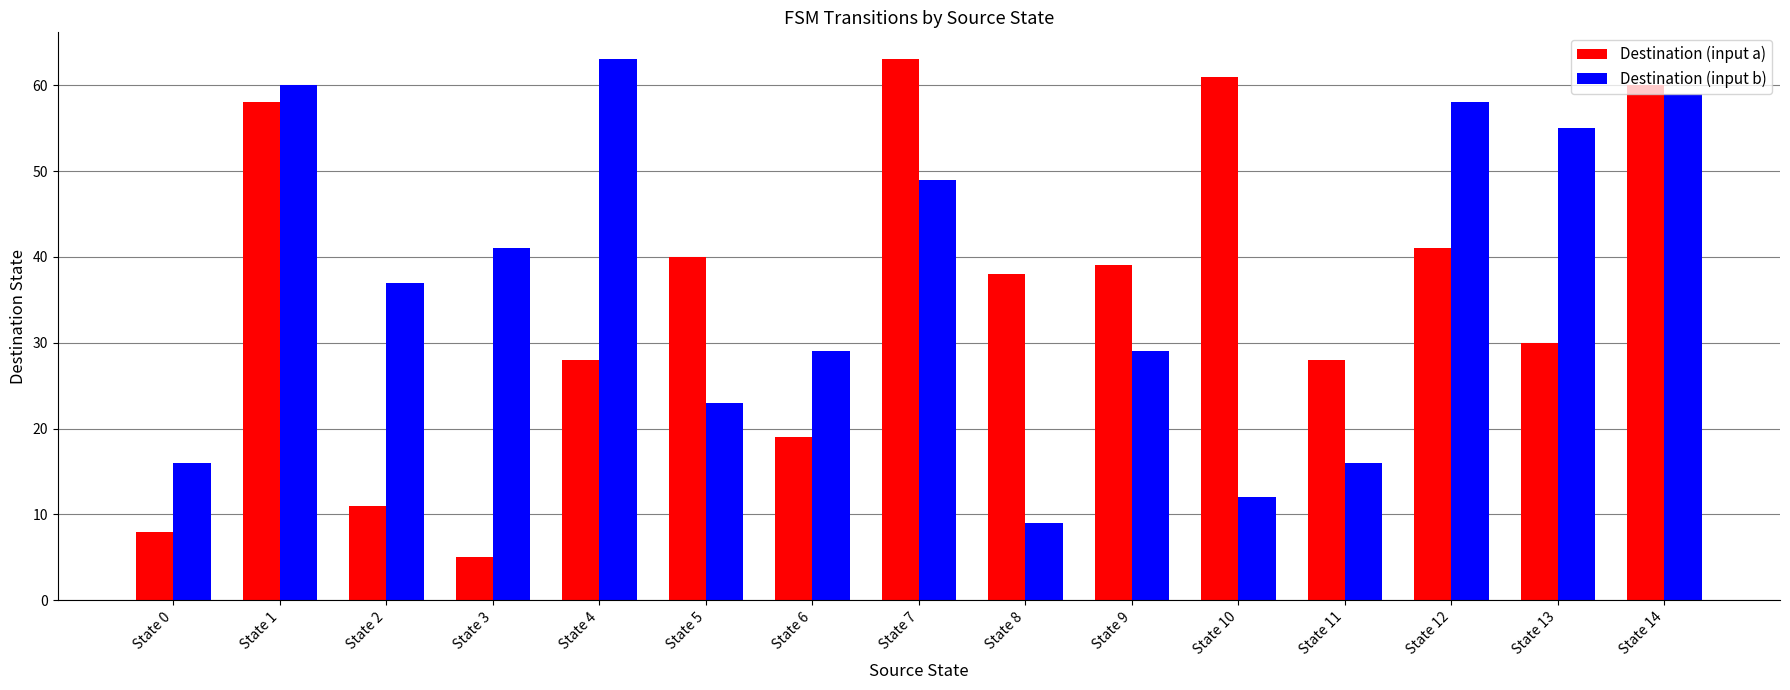

Which series has the widest spread of values?

Destination (input a)